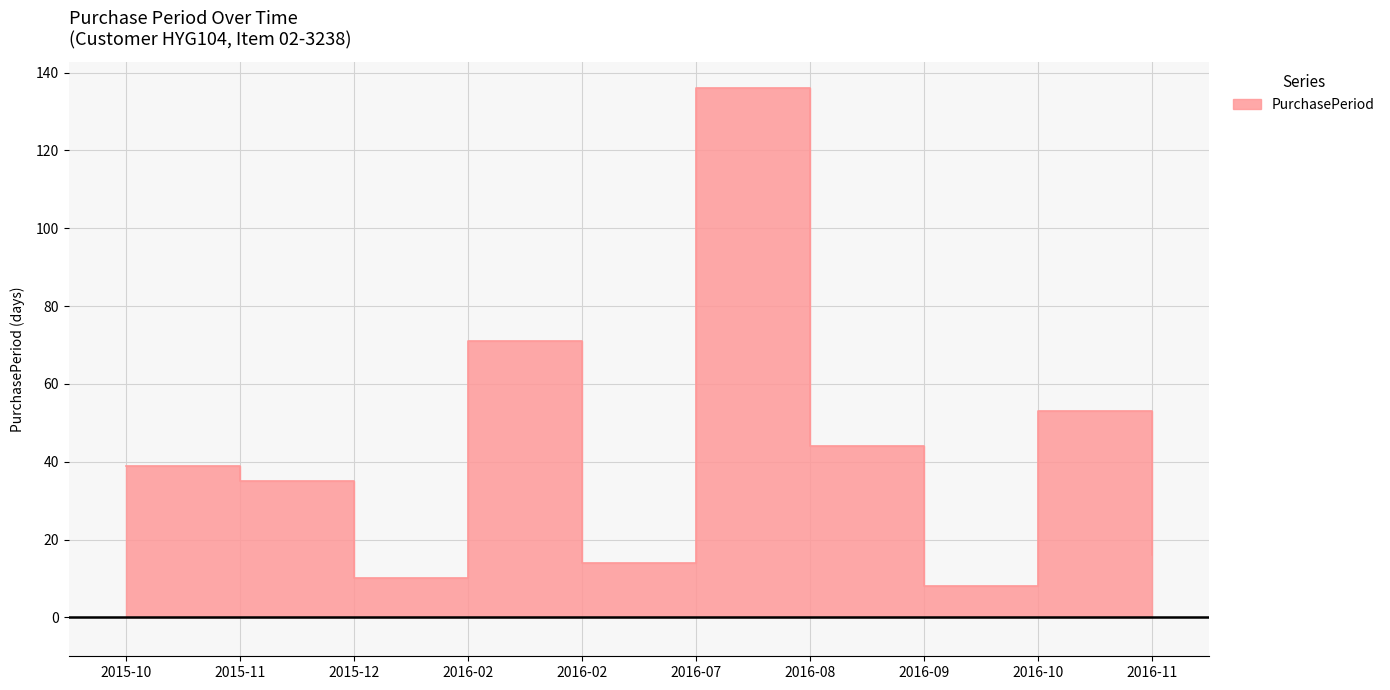

What is the change in value from 2015-10 to 2016-02?

+32